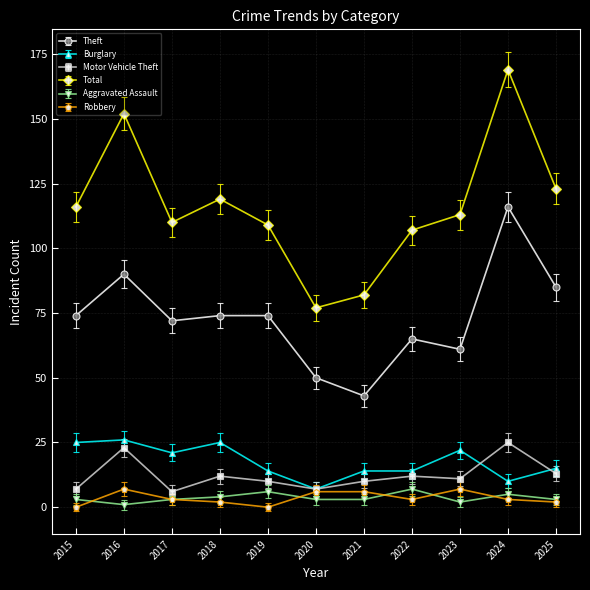

What are all the series names shown in the legend?

Theft, Burglary, Motor Vehicle Theft, Total, Aggravated Assault, Robbery